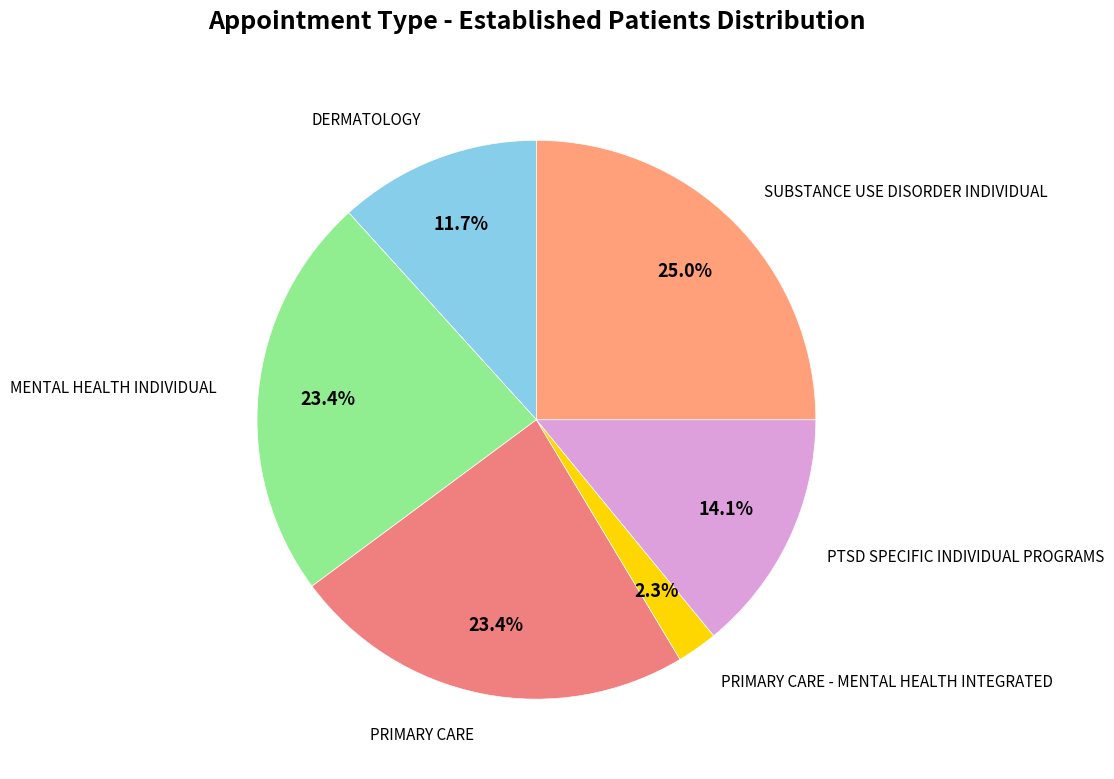

Count the number of slices in the pie.

6